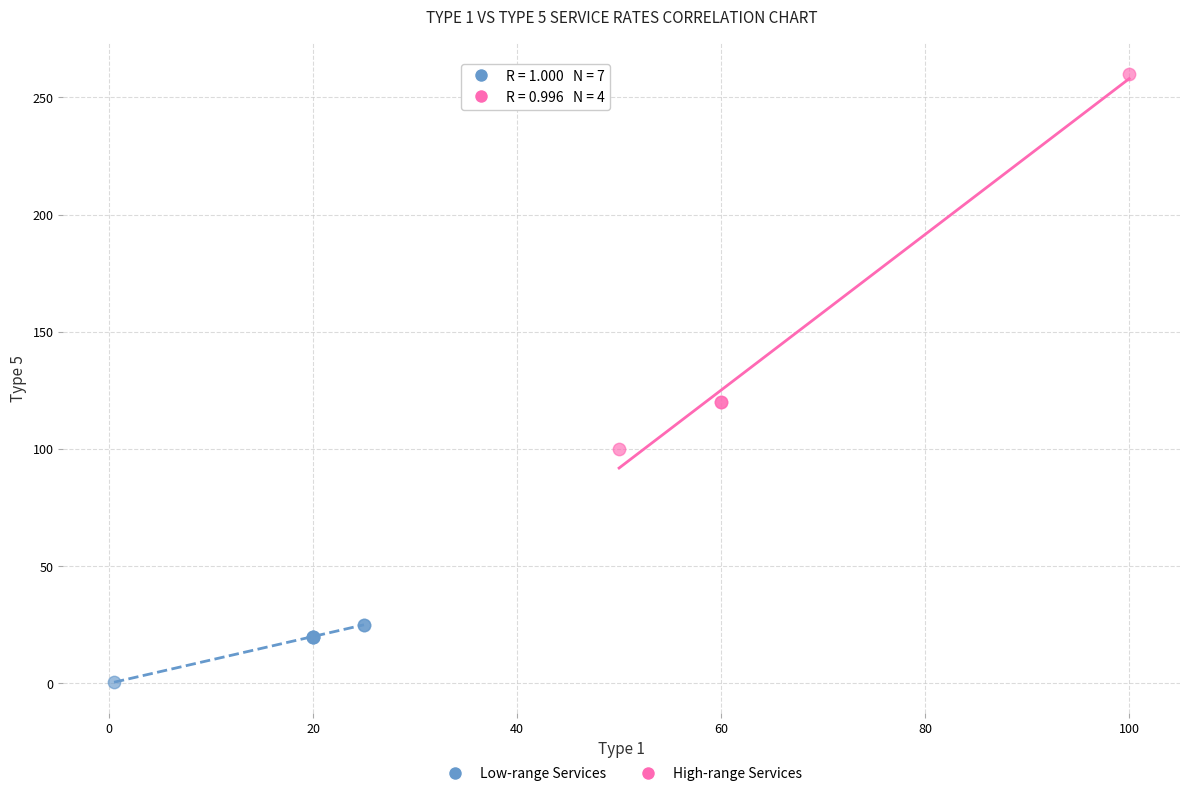

Which series contains the lowest Y value?

Low-range Services